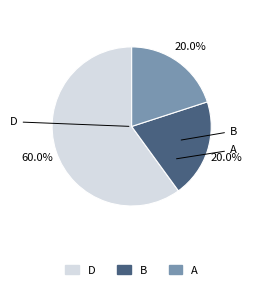

Is there a majority slice in this chart?

Yes